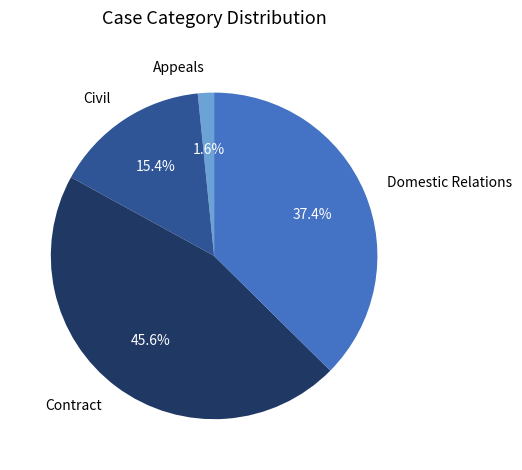

To the nearest percent, what is the difference between the largest and smallest slice percentages?

44%